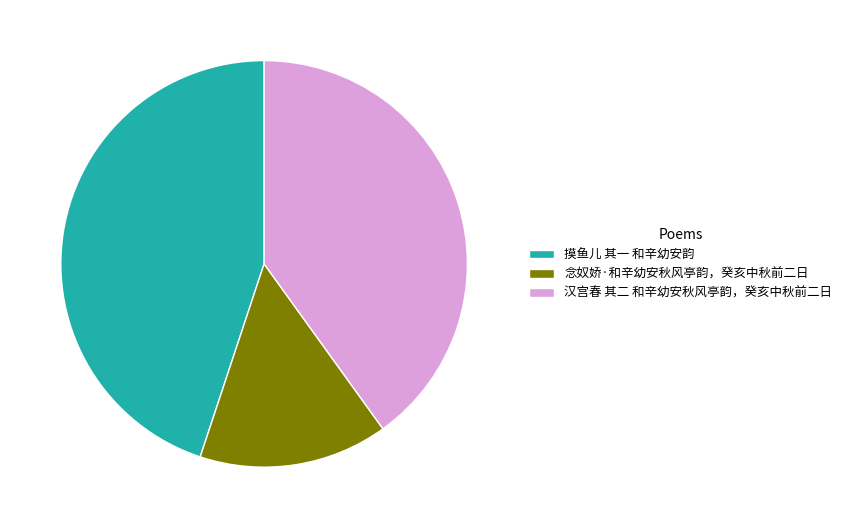

Combined, do 念奴娇·和辛幼安秋风亭韵，癸亥中秋前二日 and 汉宫春 其二 和辛幼安秋风亭韵，癸亥中秋前二日 account for over 50%?

Yes